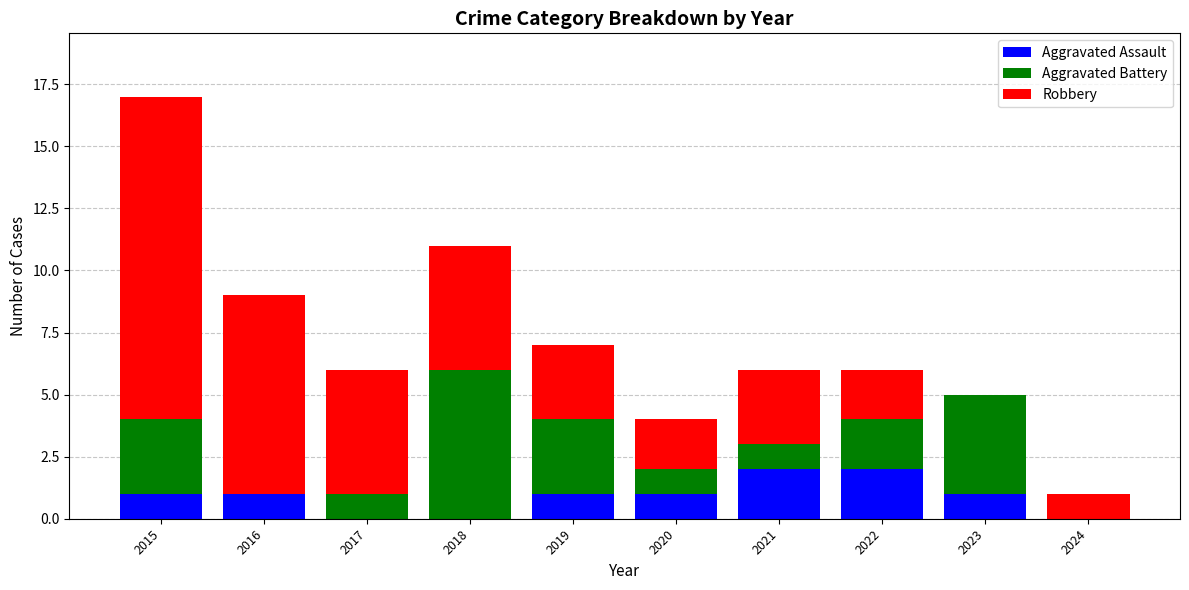

Reading left to right, list the values for the Aggravated Assault series.

2015=1	2016=1	2017=0	2018=0	2019=1	2020=1	2021=2	2022=2	2023=1	2024=0